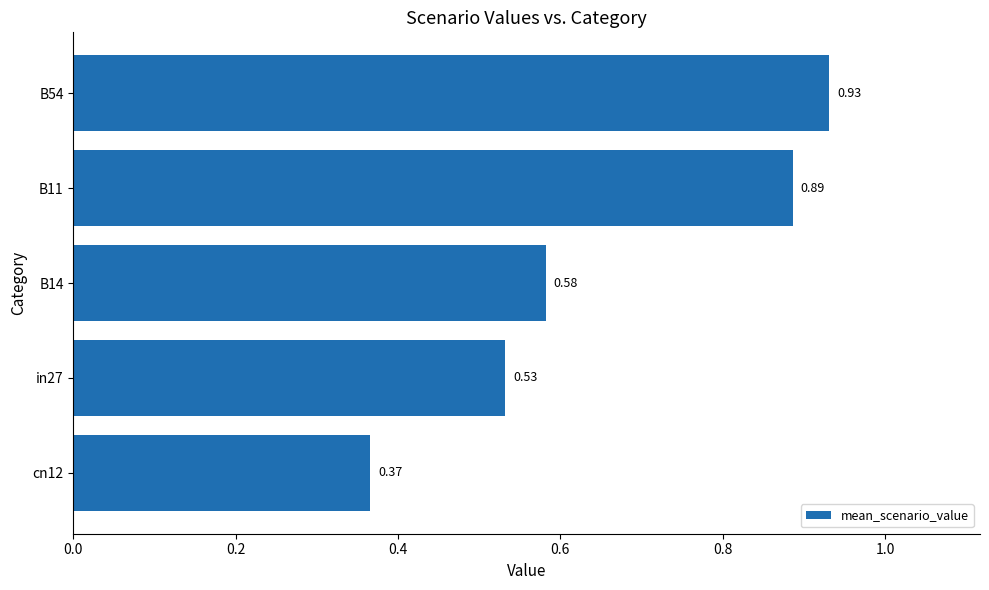

Which has a higher value, B54 or B14?

B54